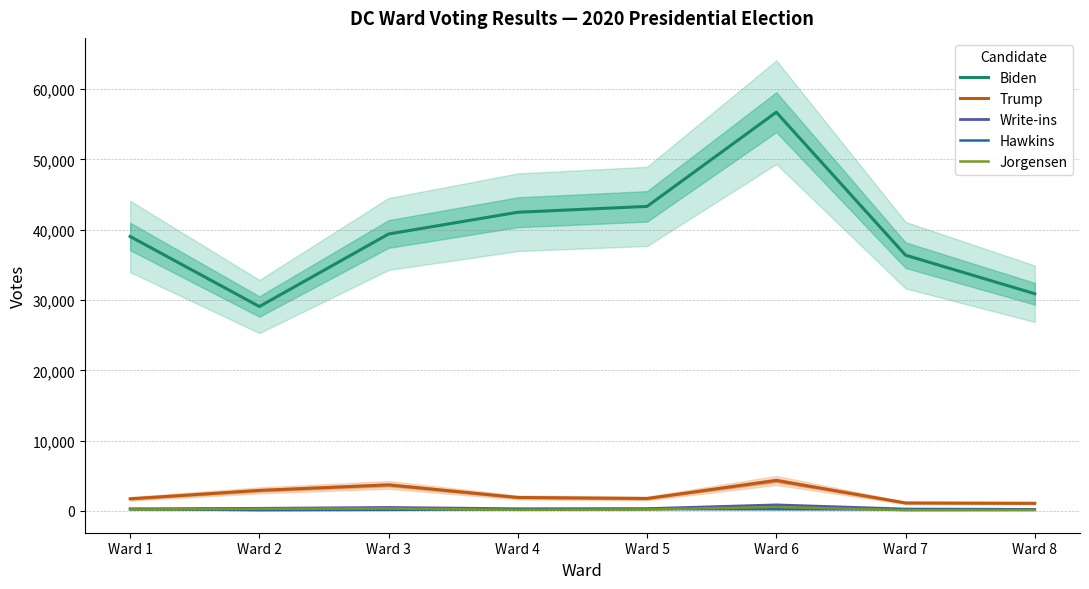

Reading right to left, list all the values displayed in this chart.

Biden: Ward 8=30897	Ward 7=36382	Ward 6=56719	Ward 5=43320	Ward 4=42489	Ward 3=39397	Ward 2=29078	Ward 1=39041
Trump: Ward 8=1085	Ward 7=1134	Ward 6=4337	Ward 5=1769	Ward 4=1913	Ward 3=3705	Ward 2=2918	Ward 1=1725
Write-ins: Ward 8=220	Ward 7=270	Ward 6=857	Ward 5=323	Ward 4=308	Ward 3=491	Ward 2=370	Ward 1=298
Hawkins: Ward 8=194	Ward 7=232	Ward 6=253	Ward 5=271	Ward 4=234	Ward 3=159	Ward 2=124	Ward 1=259
Jorgensen: Ward 8=134	Ward 7=118	Ward 6=561	Ward 5=212	Ward 4=161	Ward 3=344	Ward 2=302	Ward 1=204